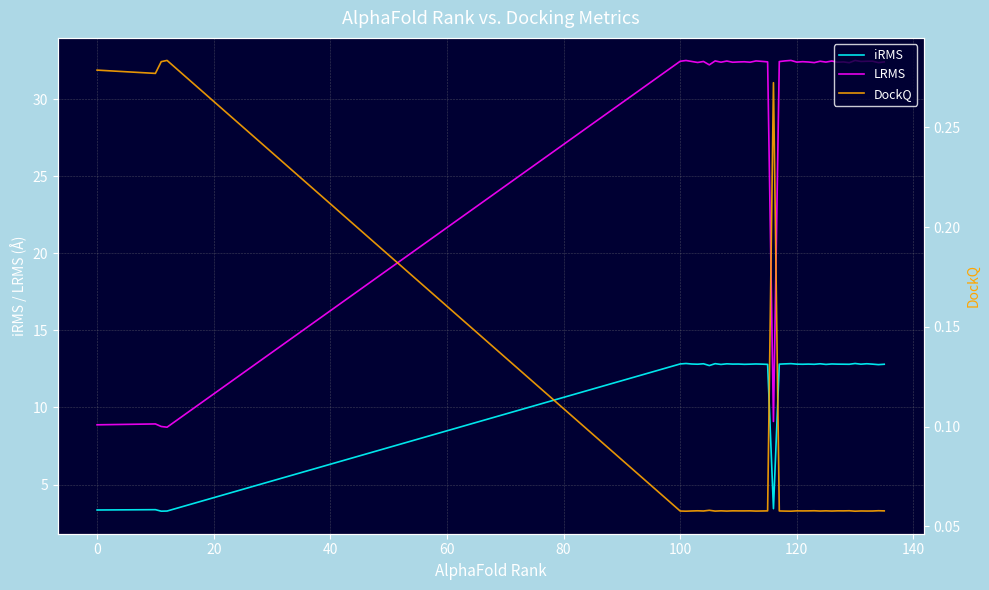

Rank the series by their maximum value, from lowest to highest.

DockQ, iRMS, LRMS